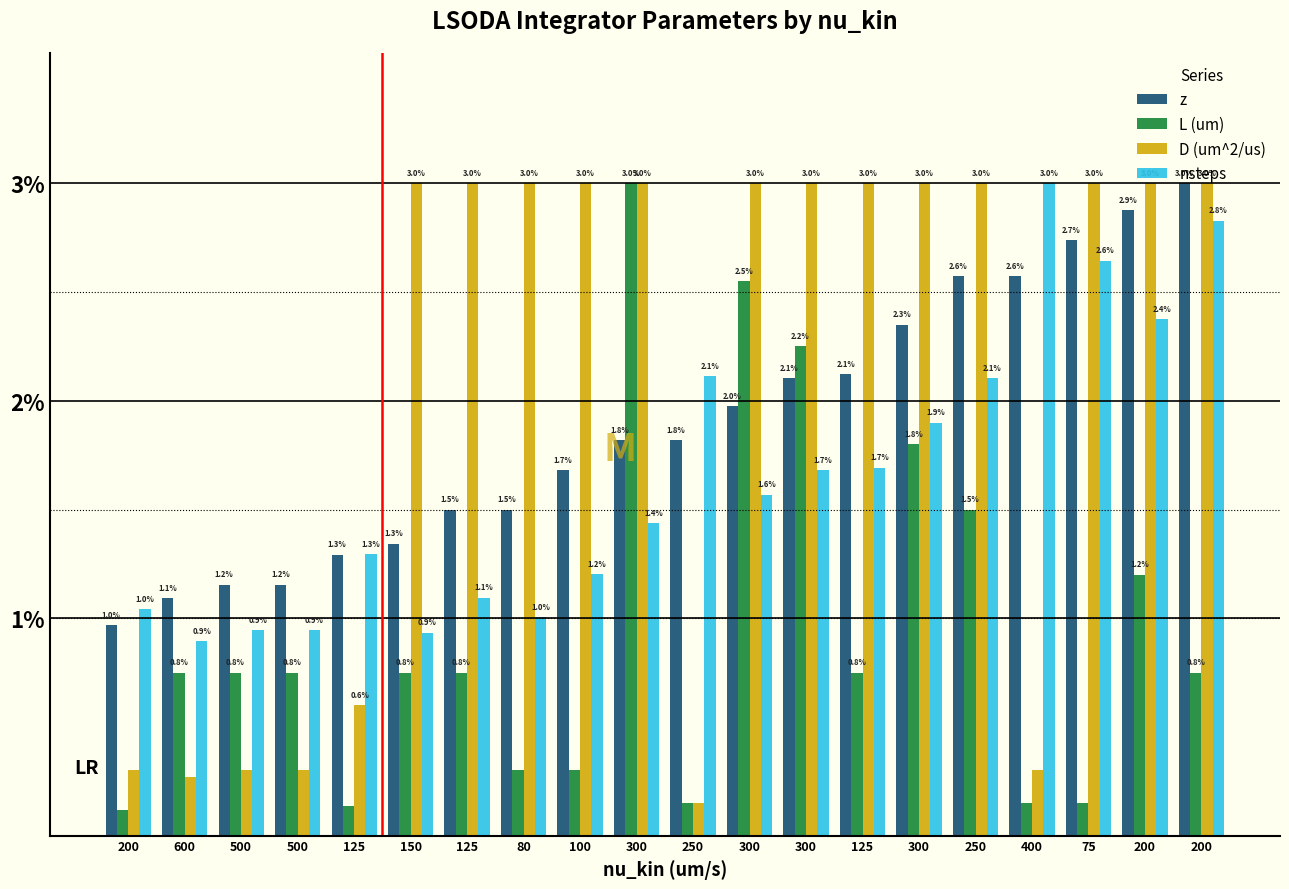

Which has a higher value, 600 or 300?

300